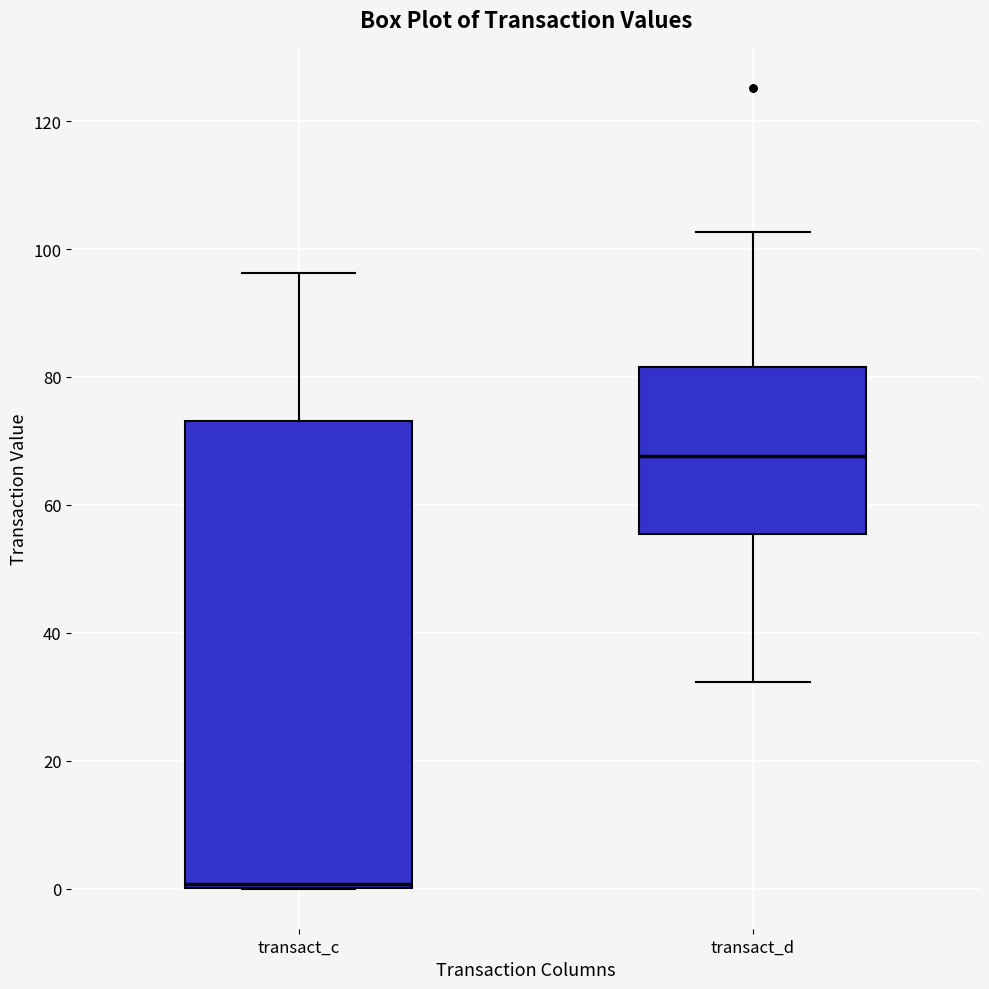

Comparing the boxes themselves (not the whiskers), which one is the tallest?

transact_c